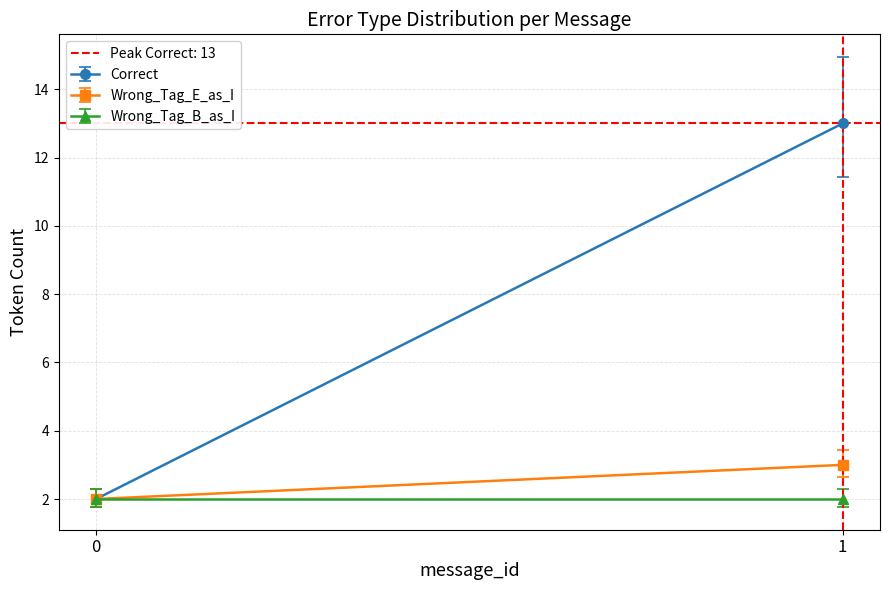

The value of Correct at 0 is 3. True or false?

False